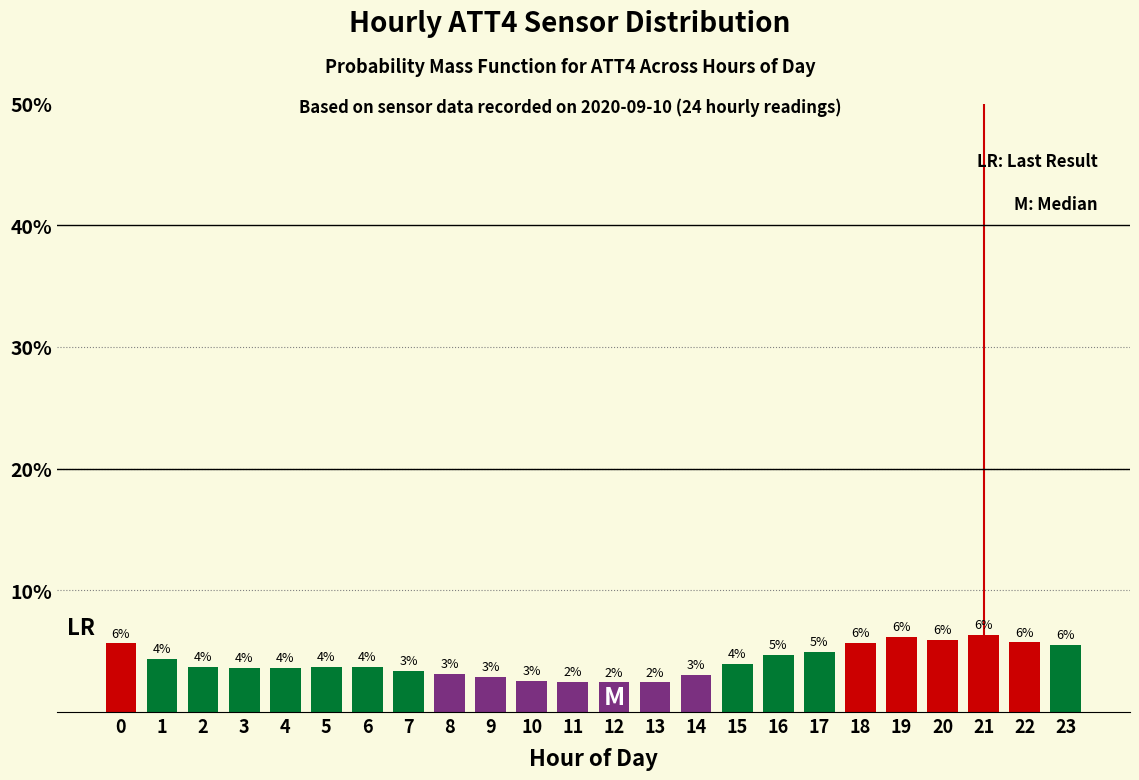

What is the value of the 16th bar from the left?

4.0